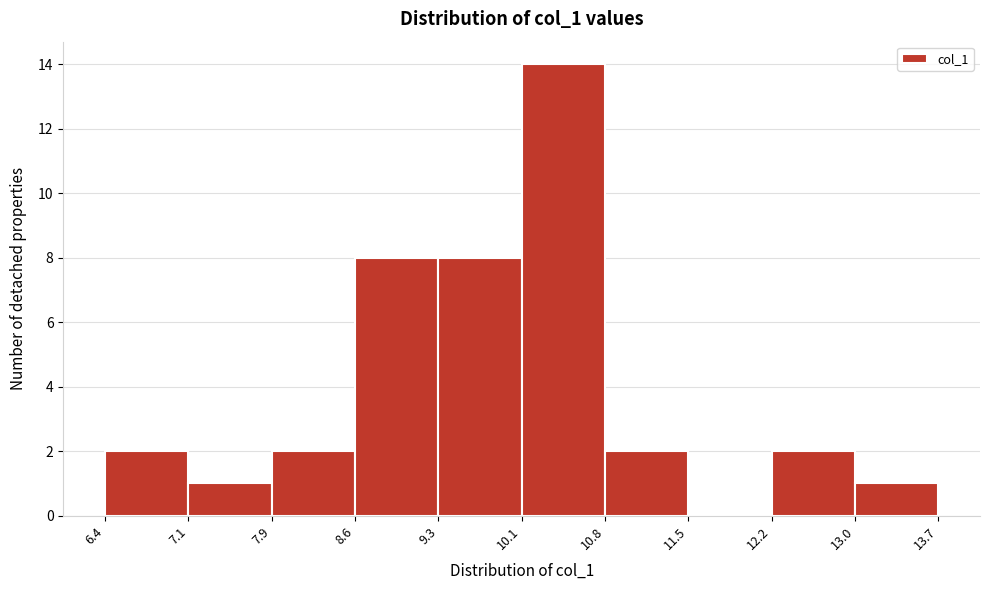

Reading left to right, transcribe this chart: for each bar, give the range it covers on the x-axis and its height. The values are not printed on the chart, so give them approximately, as read against the axis.

6.4 to 7.1: 2
7.1 to 7.9: 1
7.9 to 8.6: 2
8.6 to 9.3: 8
9.3 to 10.1: 8
10.1 to 10.8: 14
10.8 to 11.5: 2
11.5 to 12.2: 0
12.2 to 13.0: 2
13.0 to 13.7: 1